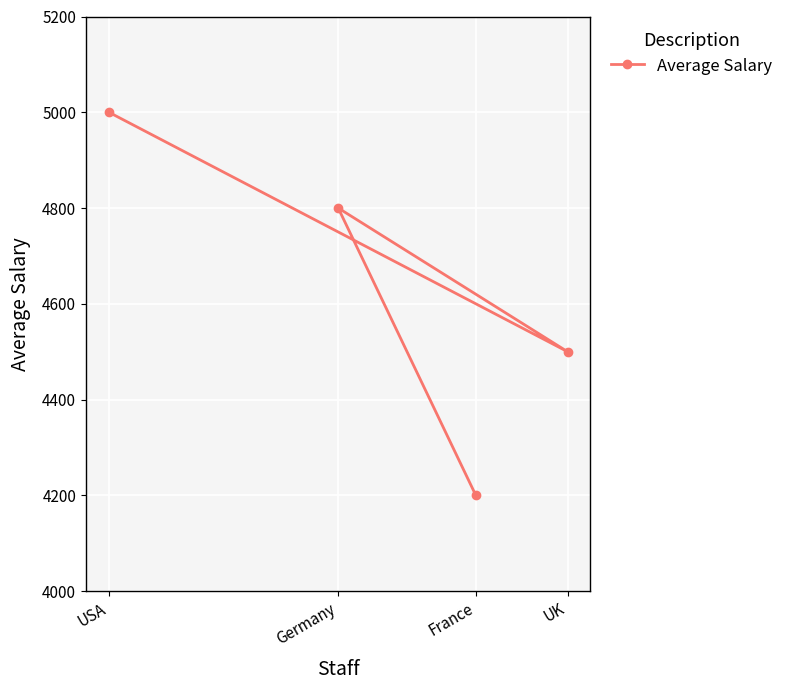

Reading left to right, what are all the values shown in this chart?

USA=5000	Germany=4800	France=4200	UK=4500